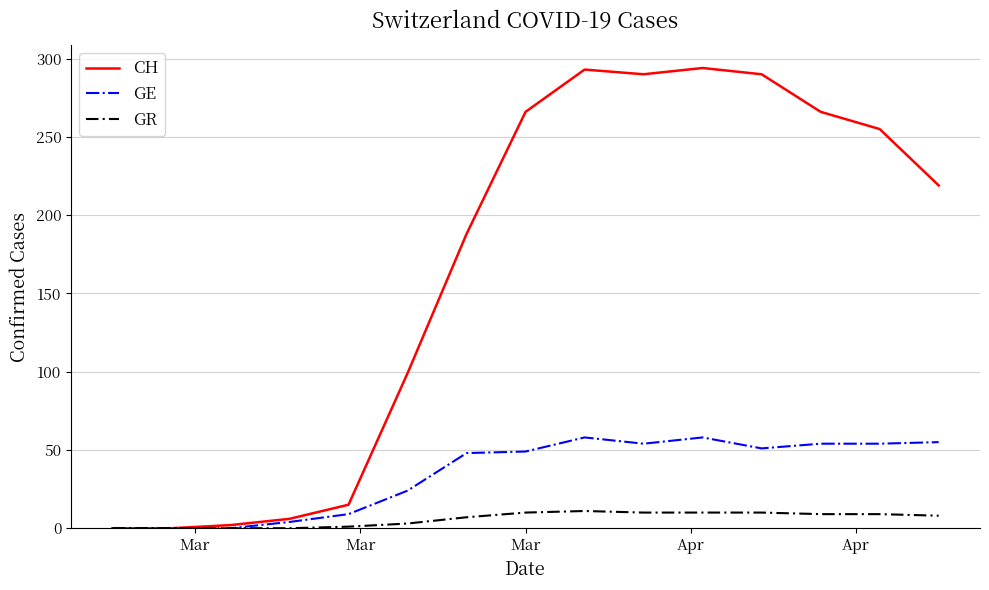

Which series has the largest total across all categories?

CH